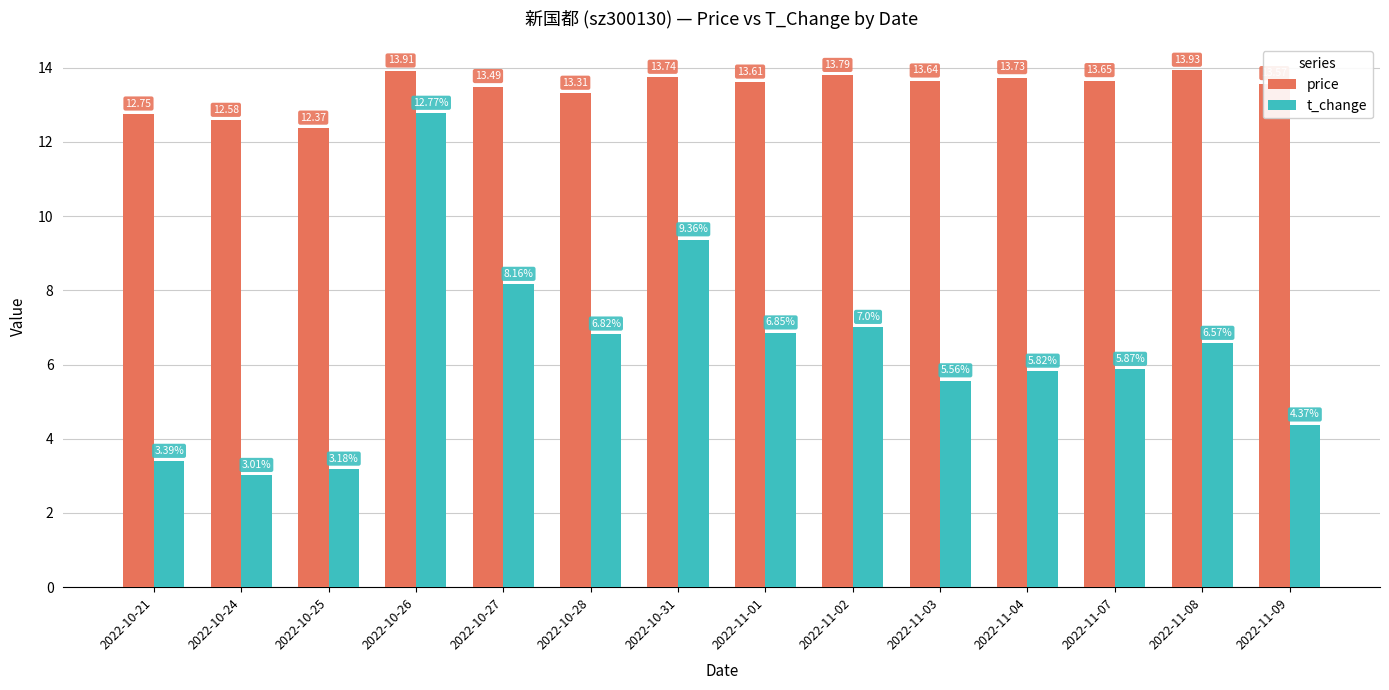

What position from the left is 2022-10-31?

7